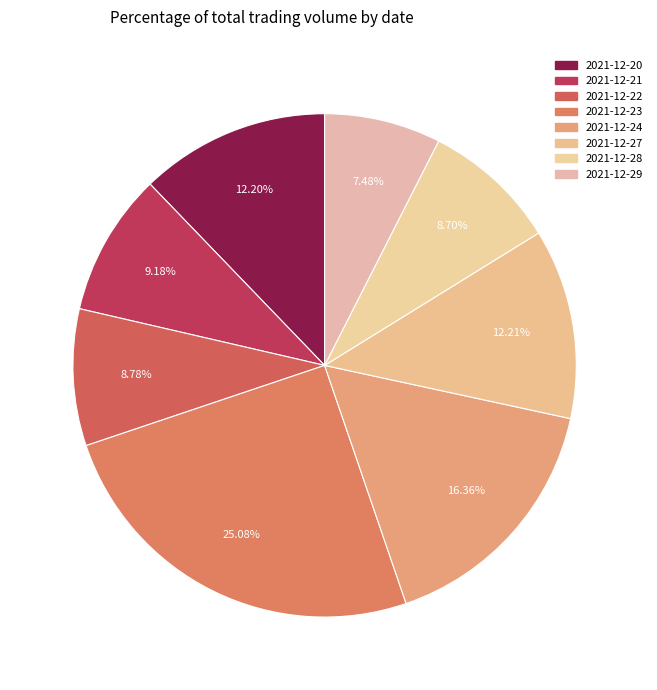

Which slice is the smallest?

2021-12-29